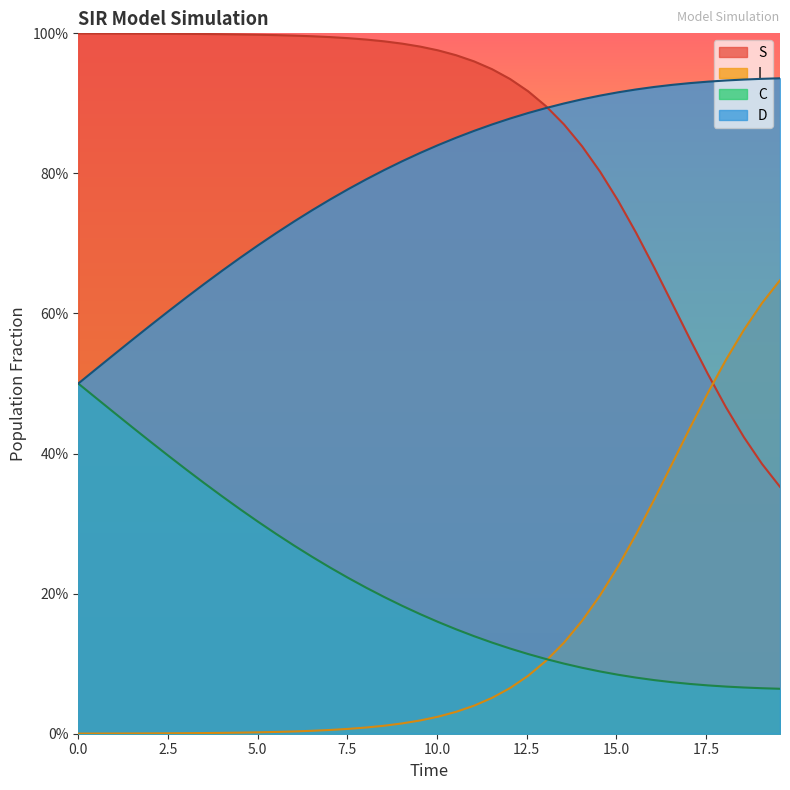

What is the average value of the I series?

0.1